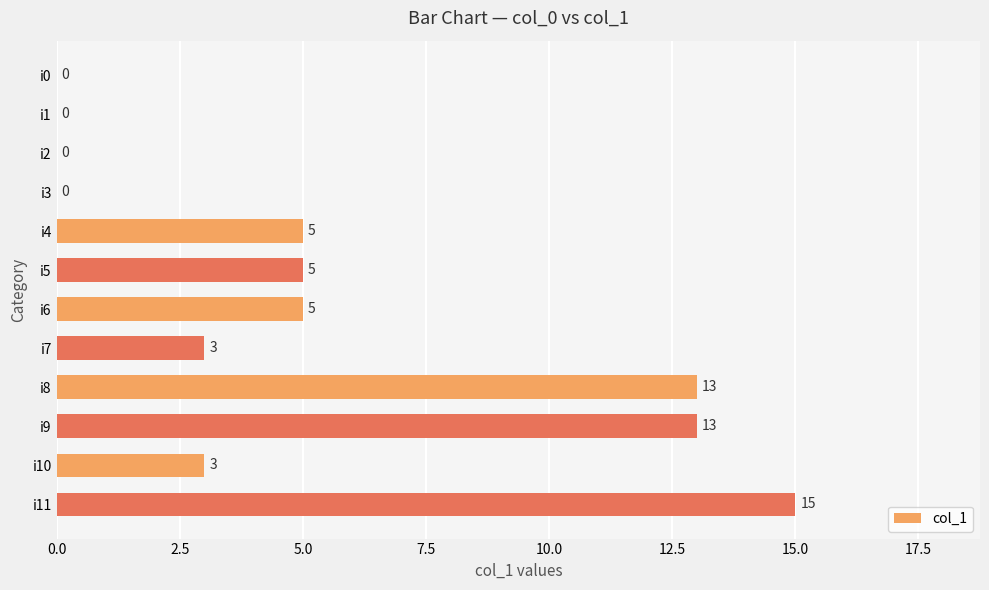

Which has a higher value, i4 or i2?

i4